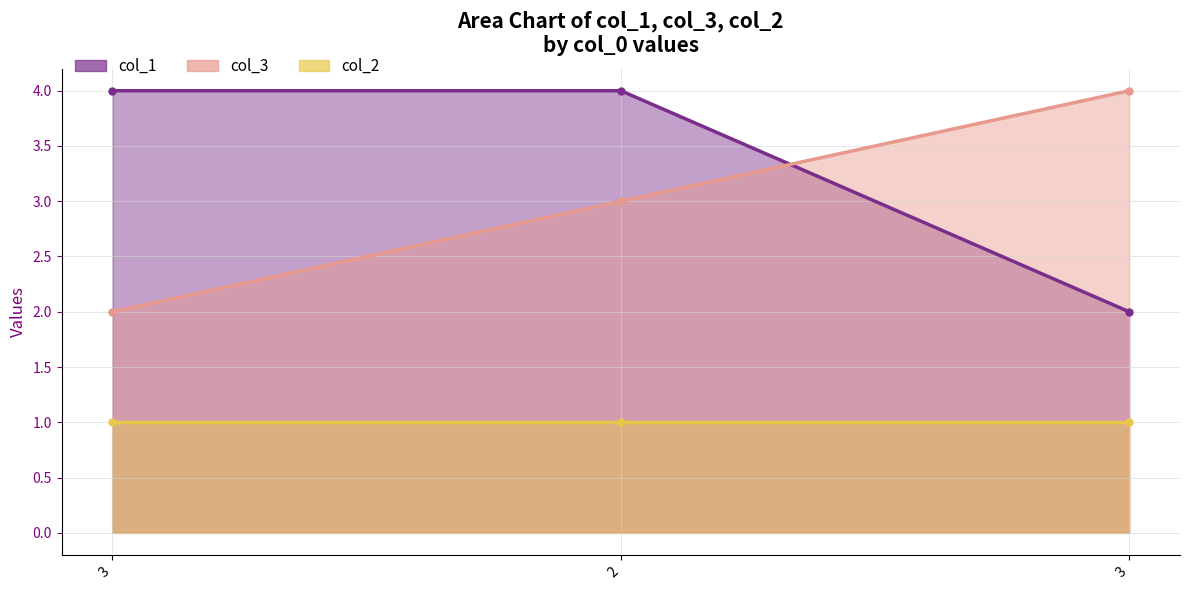

How many values in the col_3 series are below 3?

1